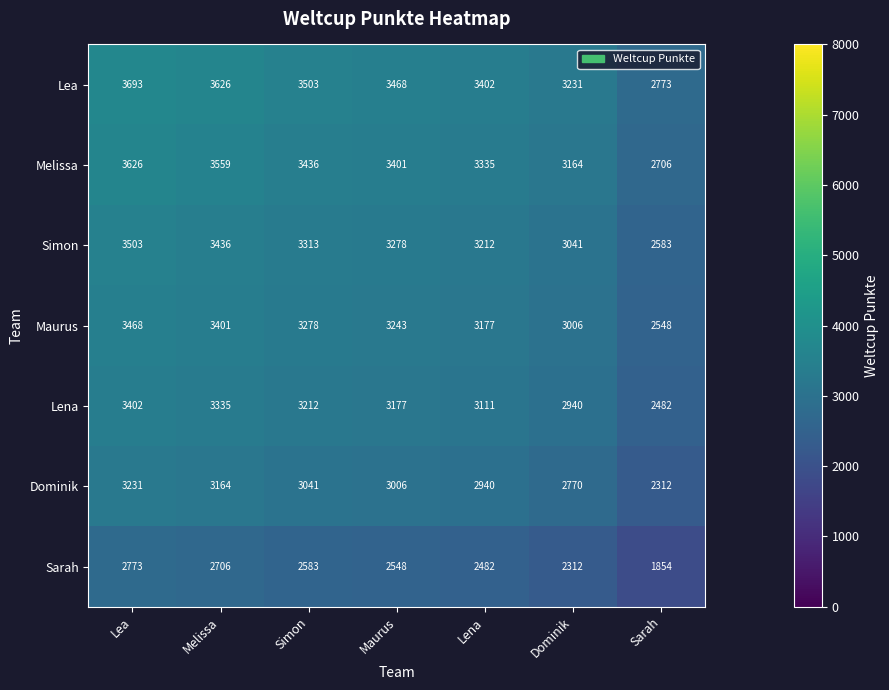

What is the difference between the highest and lowest values at Lea?

920